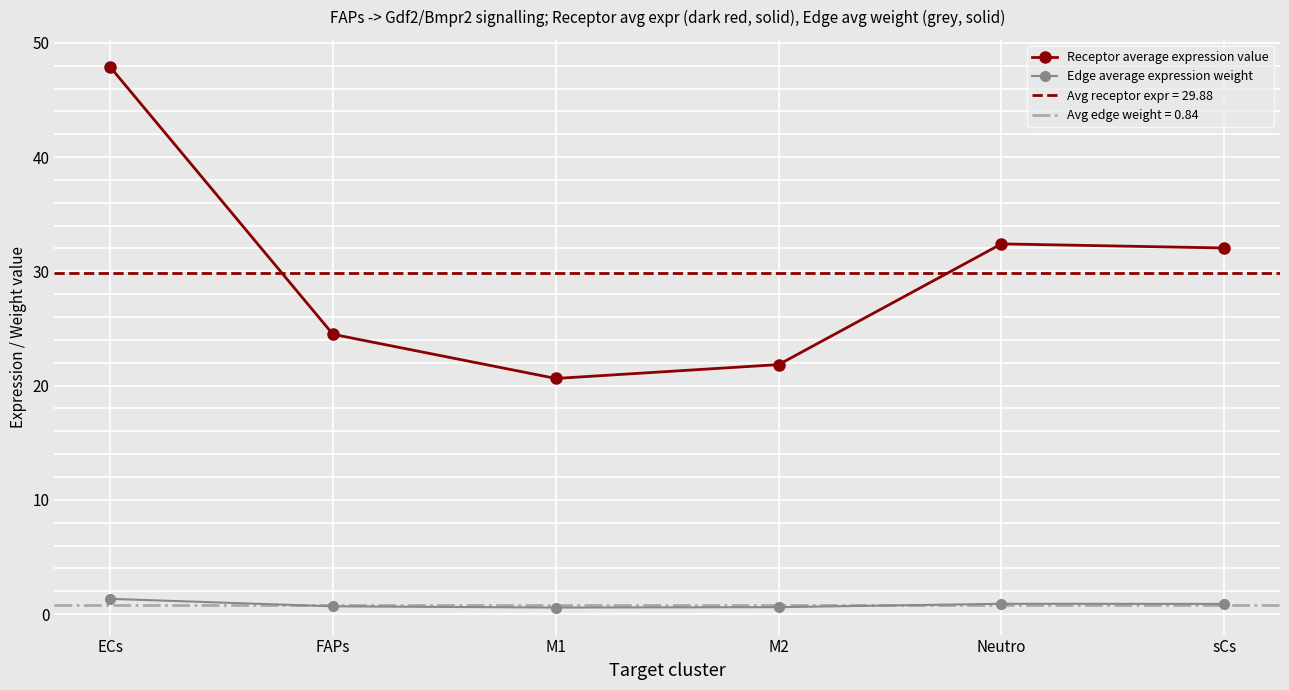

Reading right to left, transcribe all the data shown in this chart.

Receptor average expression value: sCs=32.0	Neutro=32.4	M2=21.8	M1=20.6	FAPs=24.5	ECs=47.9
Edge average expression weight: sCs=0.9	Neutro=0.9	M2=0.6	M1=0.6	FAPs=0.7	ECs=1.3